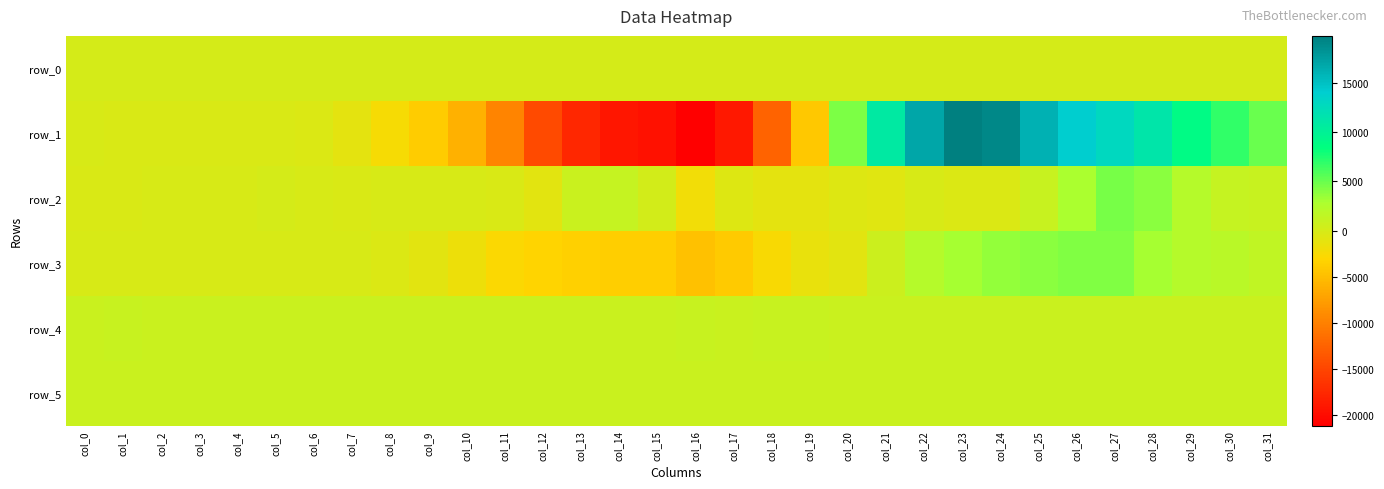

What is the lowest value of the row_3 series?

-4658.0